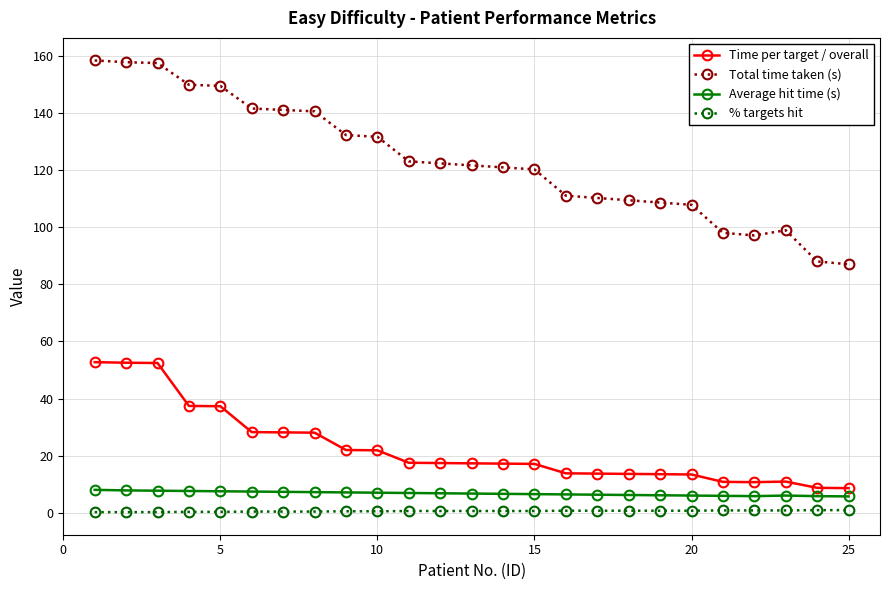

In Average hit time (s), how many points are higher than both neighbors (excluding endpoints)?

1